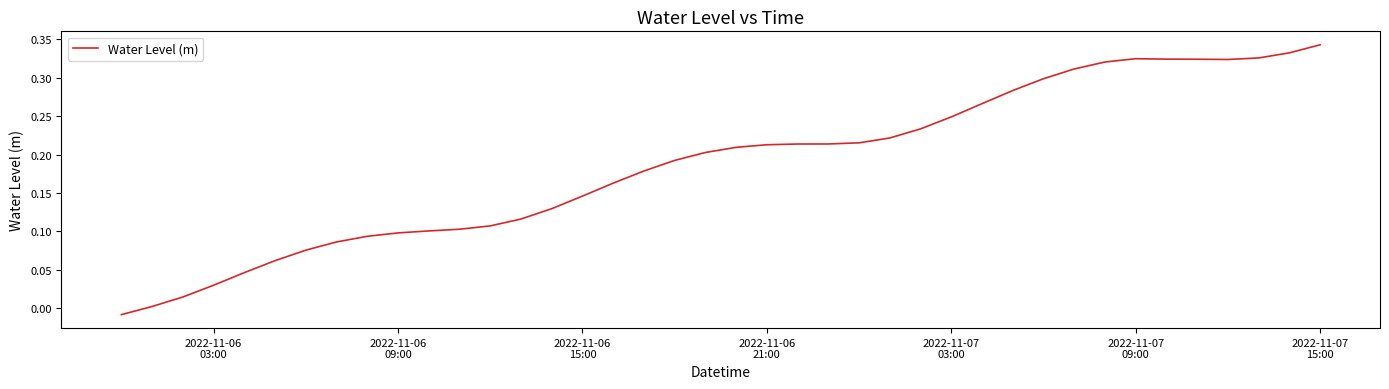

What is the difference between the maximum and minimum values?

0.4